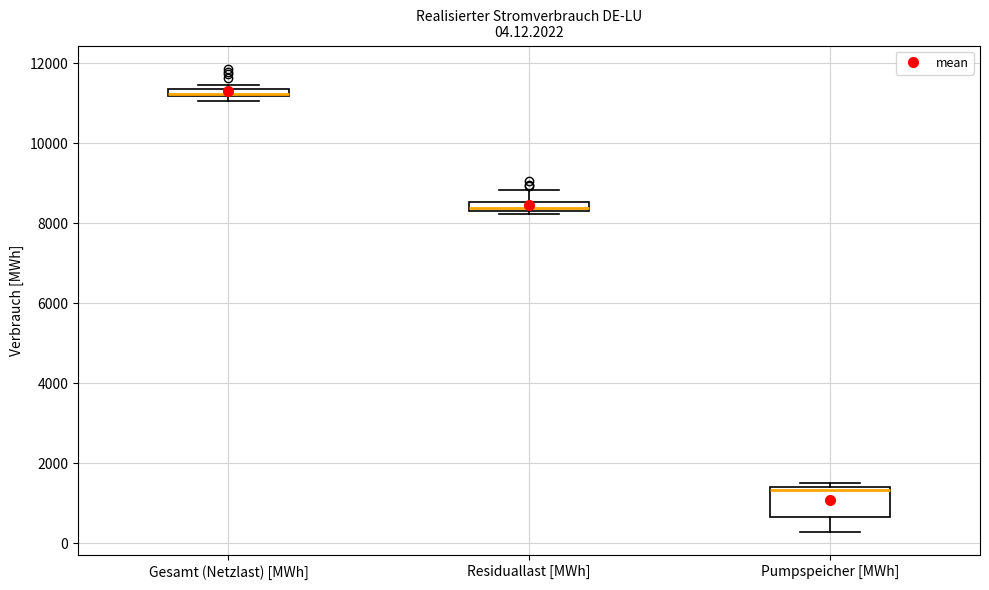

Which box is the tallest, from its lower edge to its upper edge?

Pumpspeicher [MWh]